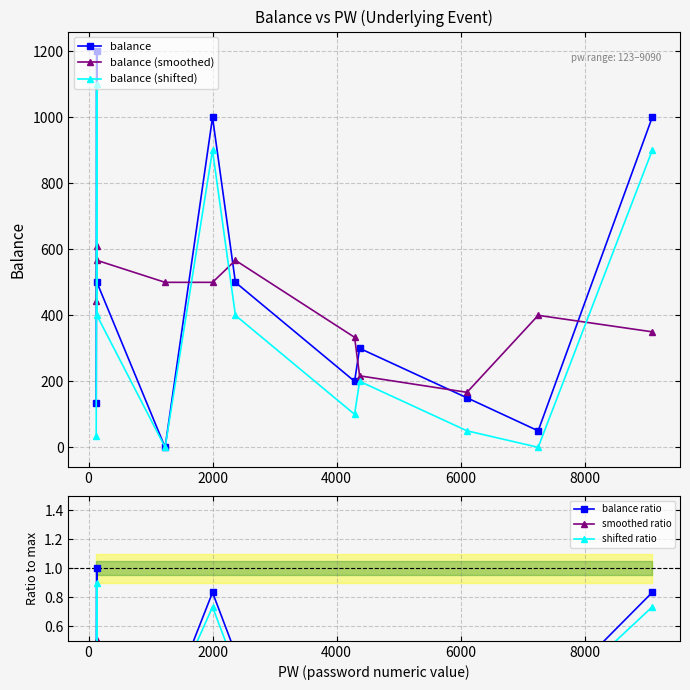

True or false: balance ratio and shifted ratio intersect in this chart.

False